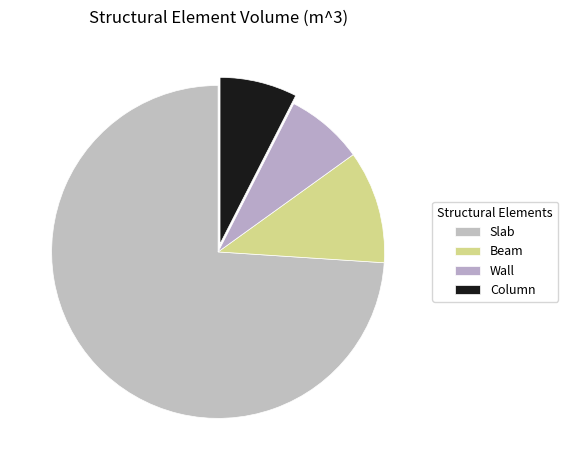

How many slices are in this pie chart?

4